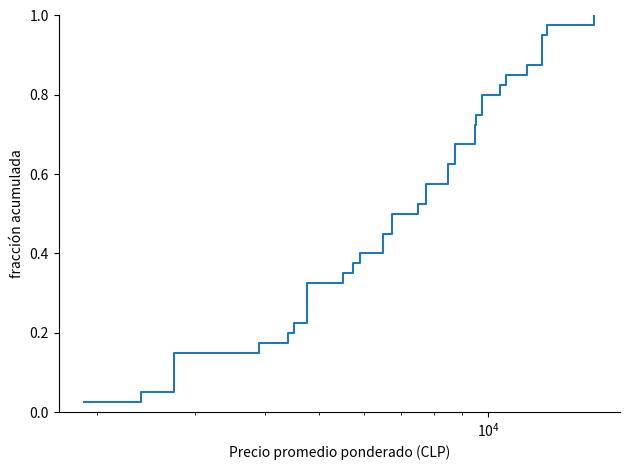

Does the chart have visible grid lines?

No